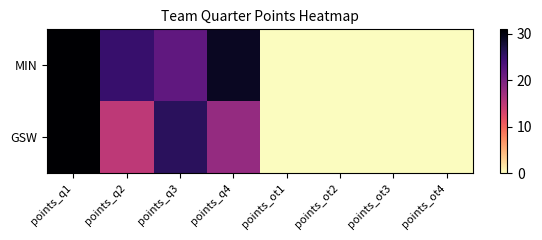

Reading left to right, transcribe all the data shown in this chart.

MIN: points_q1=31	points_q2=25	points_q3=22	points_q4=29	points_ot1=0	points_ot2=0	points_ot3=0	points_ot4=0
GSW: points_q1=31	points_q2=15	points_q3=26	points_q4=18	points_ot1=0	points_ot2=0	points_ot3=0	points_ot4=0